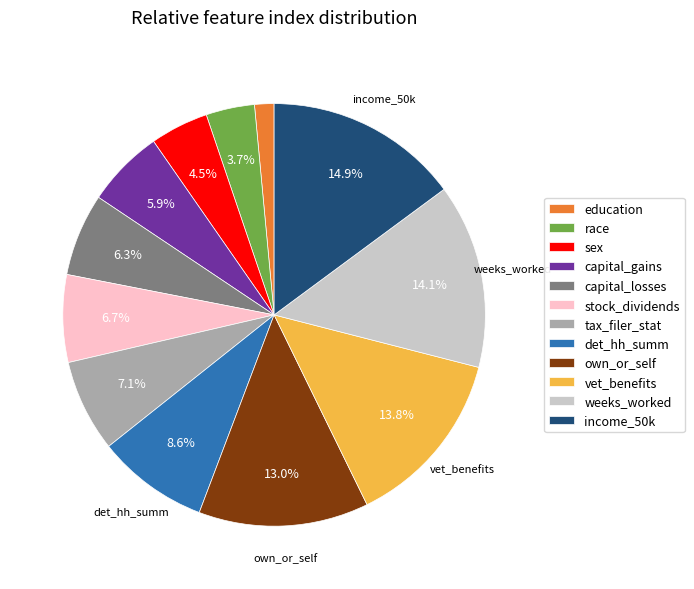

Which slice is the smallest?

education